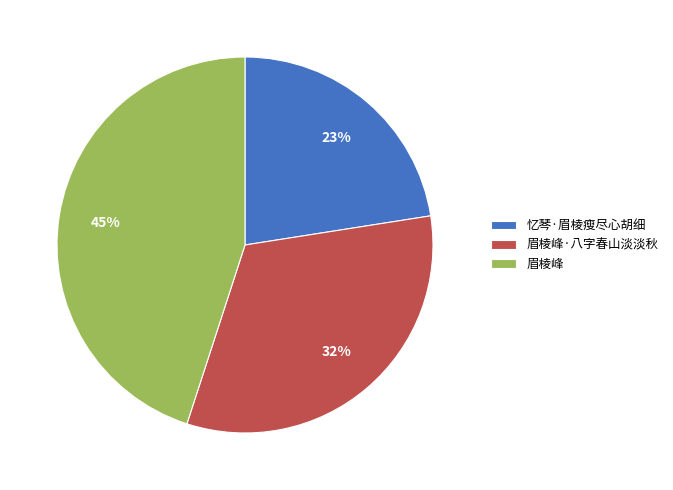

Which has a higher value, 眉棱峰·八字春山淡淡秋 or 忆琴·眉棱瘦尽心胡细?

眉棱峰·八字春山淡淡秋